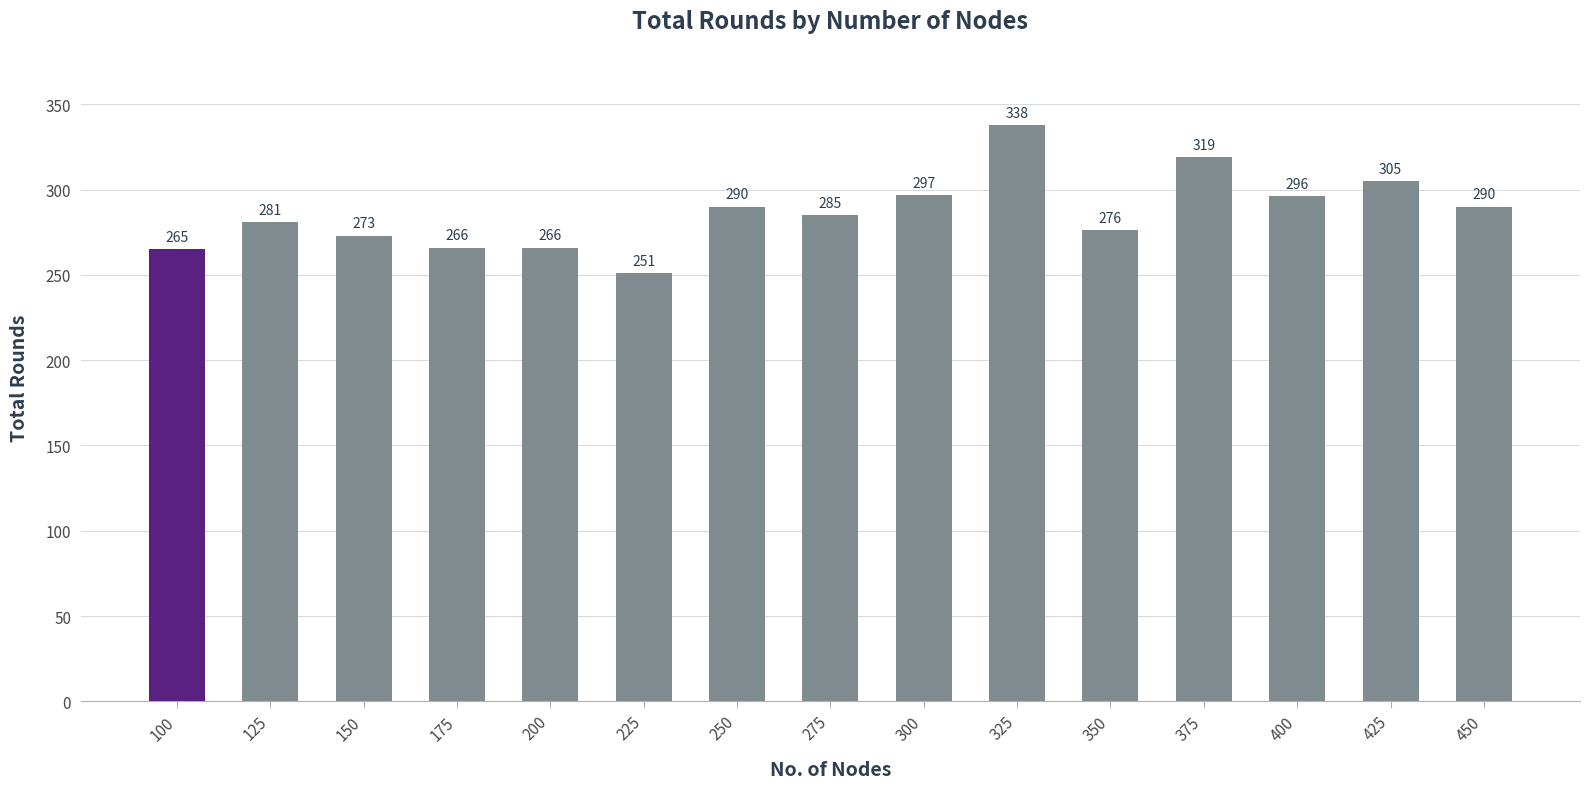

What is the change in value from 200 to 275?

+19